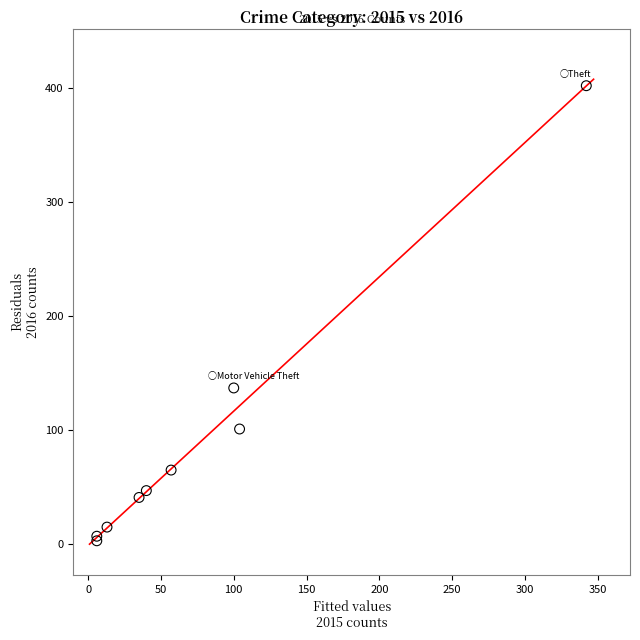

What Y value in the scatter plot is closest to 202?

137